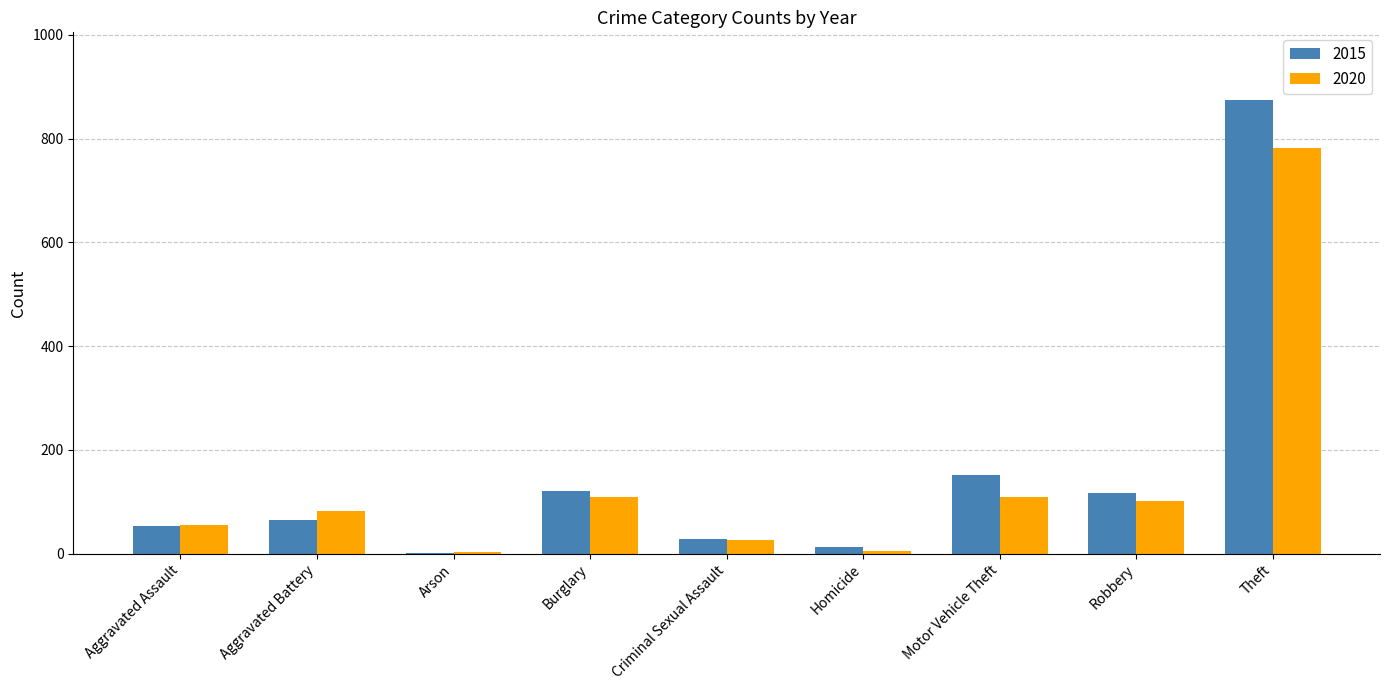

Are the bars grouped side by side (vs. stacked)?

Yes